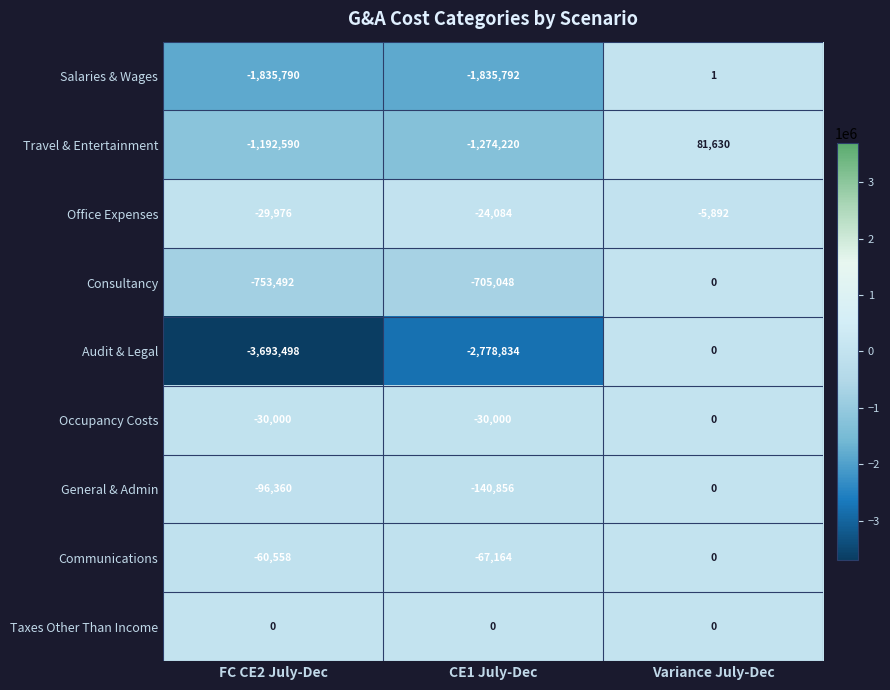

Which series has the largest total across all categories?

Taxes Other Than Income